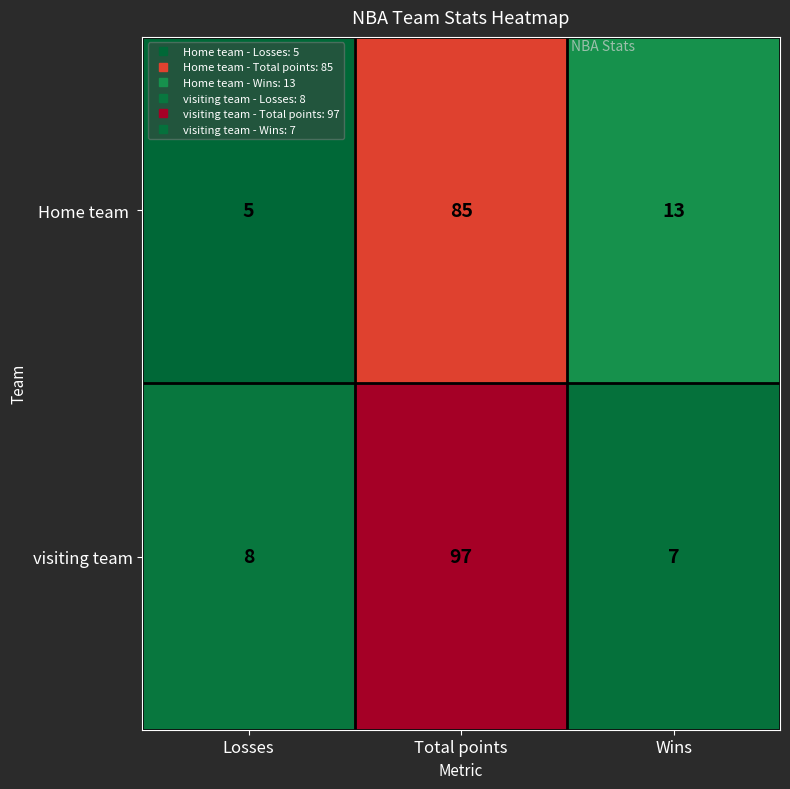

What is the total value across all series at Total points?

182